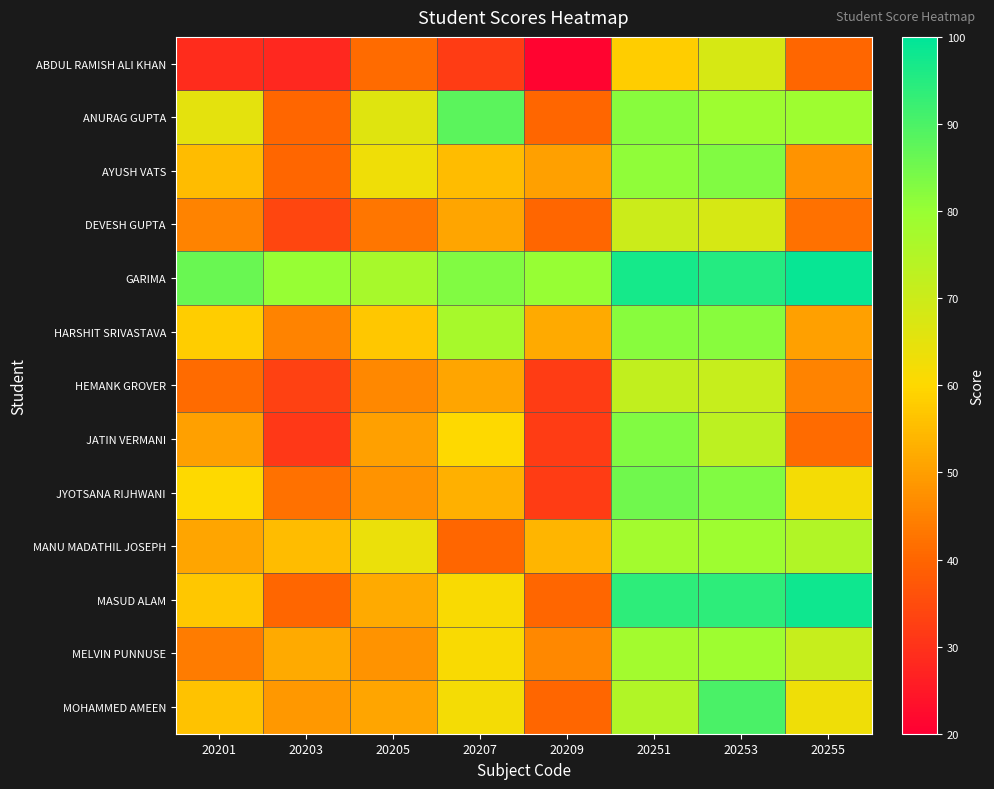

Which series changed the most between 20205 and 20253?

MASUD ALAM